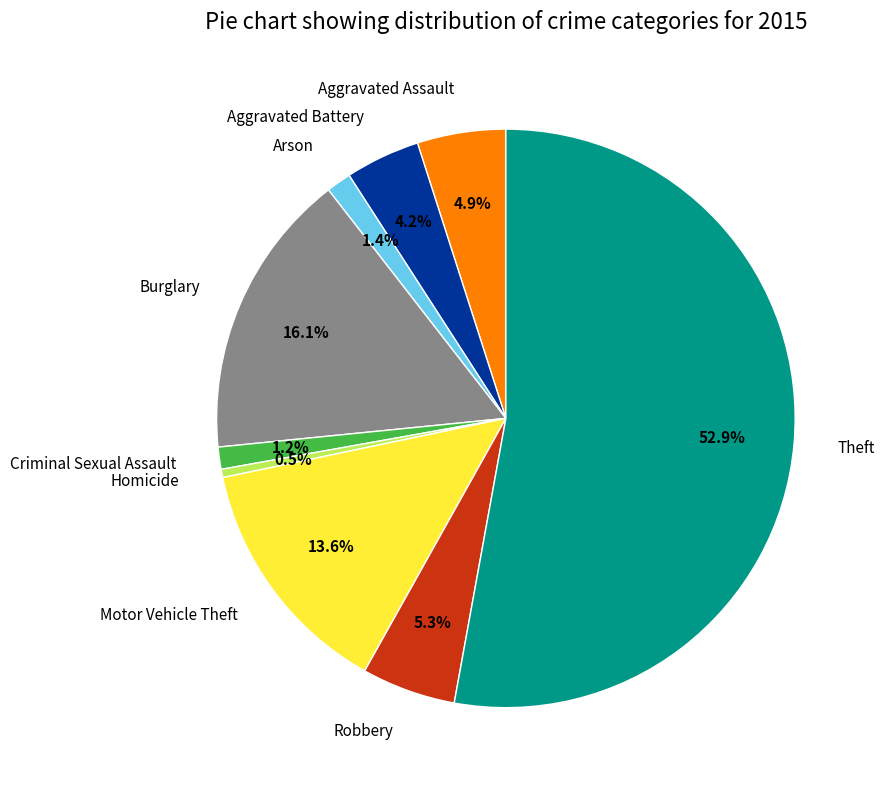

How many slices are in this pie chart?

9